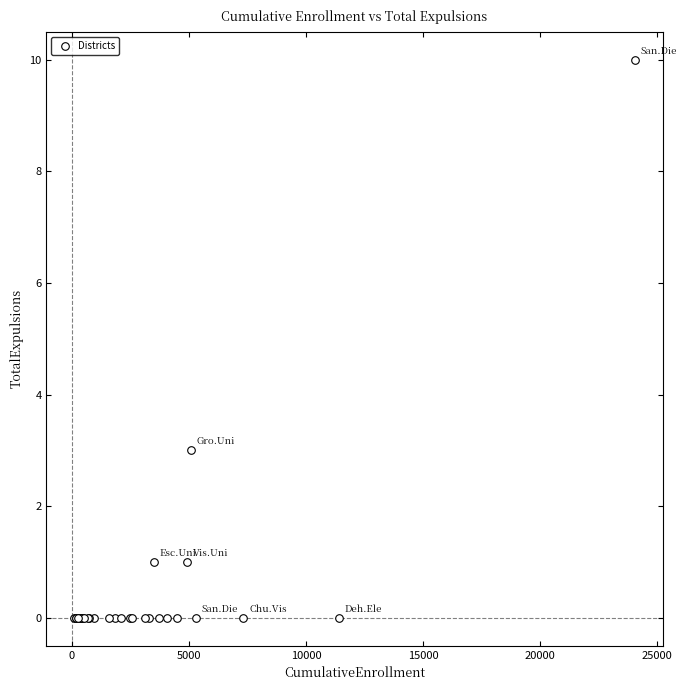

What Y value in the scatter plot is closest to 5?

3